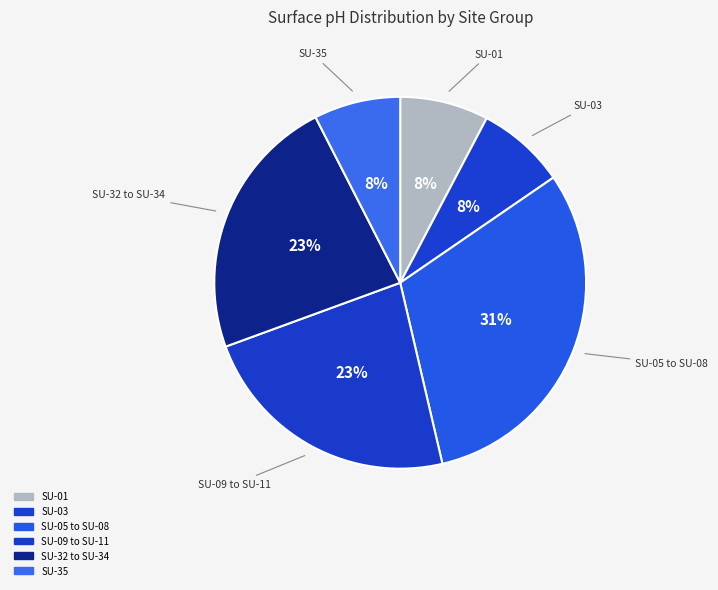

Count the number of slices in the pie.

6